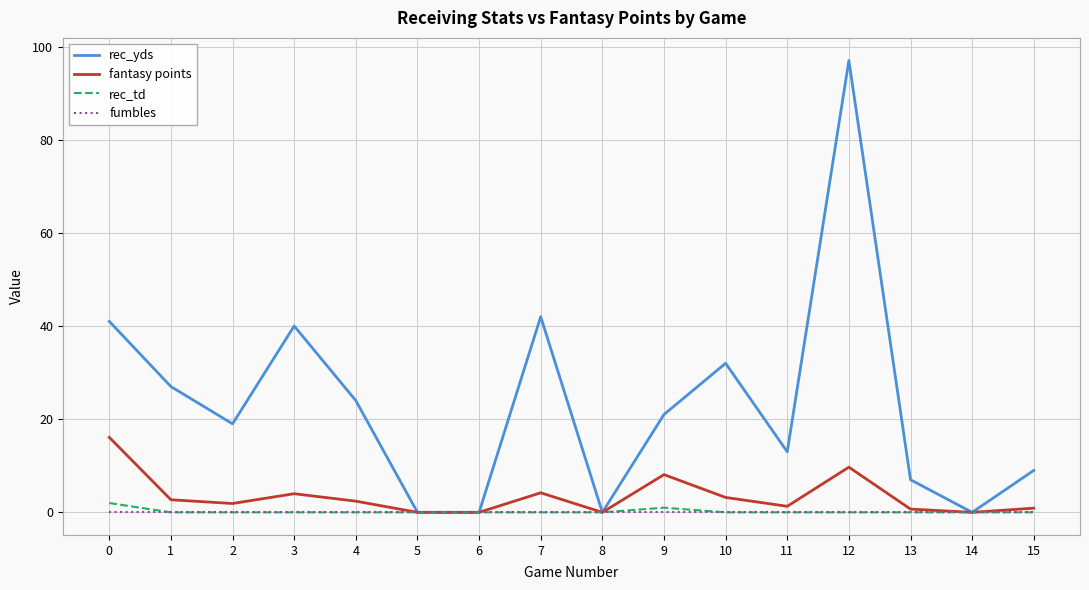

Which series has the largest range (max minus min)?

rec_yds